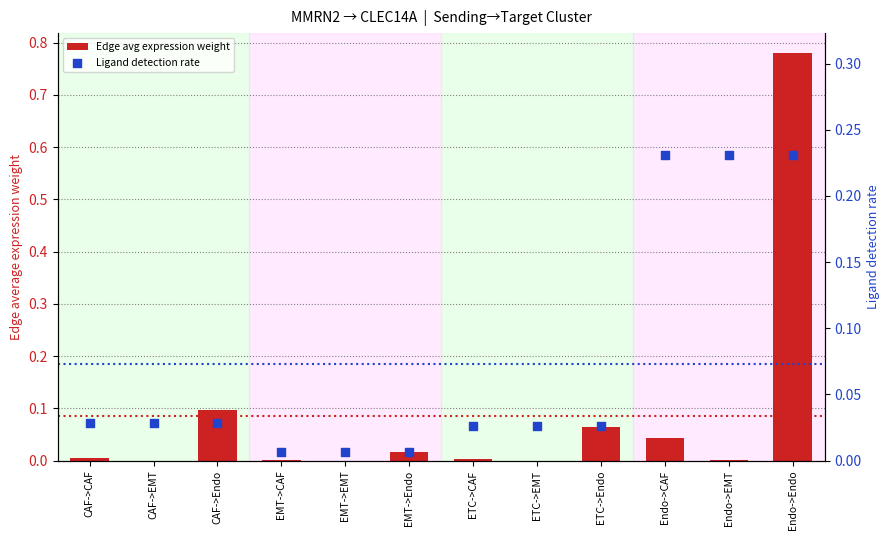

What are all the series names shown in the legend?

Edge avg expression weight, Ligand detection rate